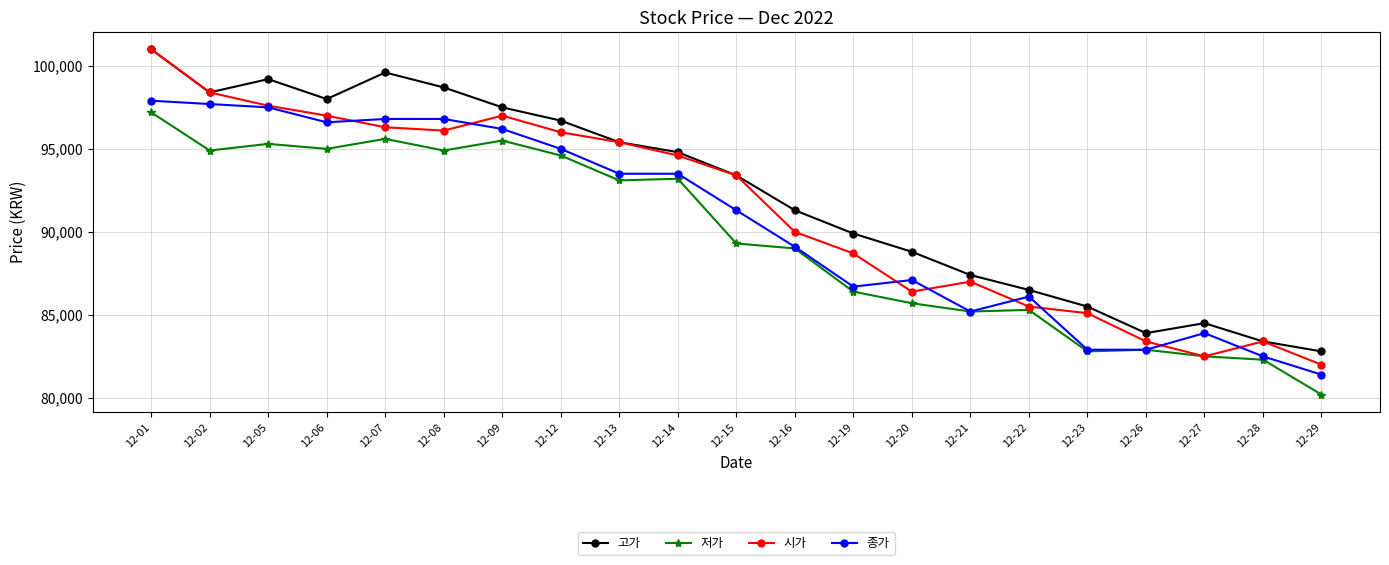

Where does the 고가 series first go above 93400?

12-01